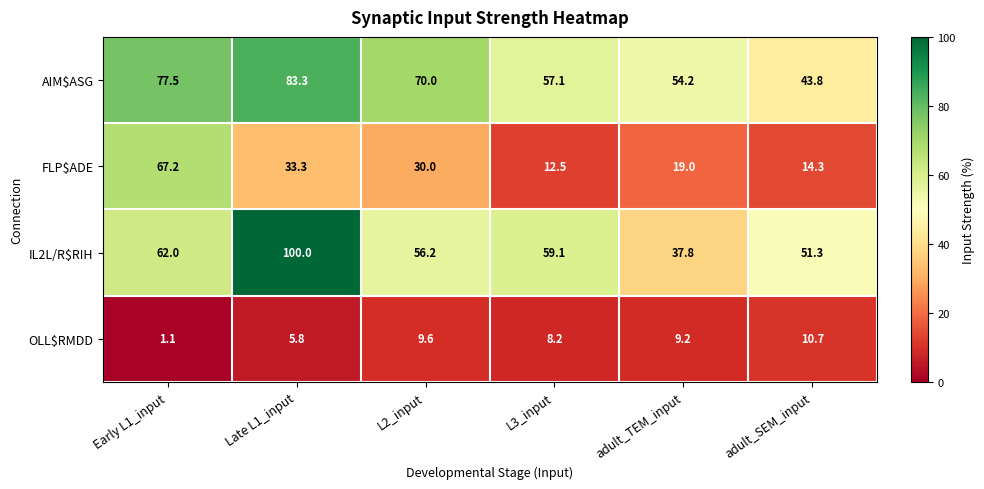

What is the total value across all series at L2_input?

165.8